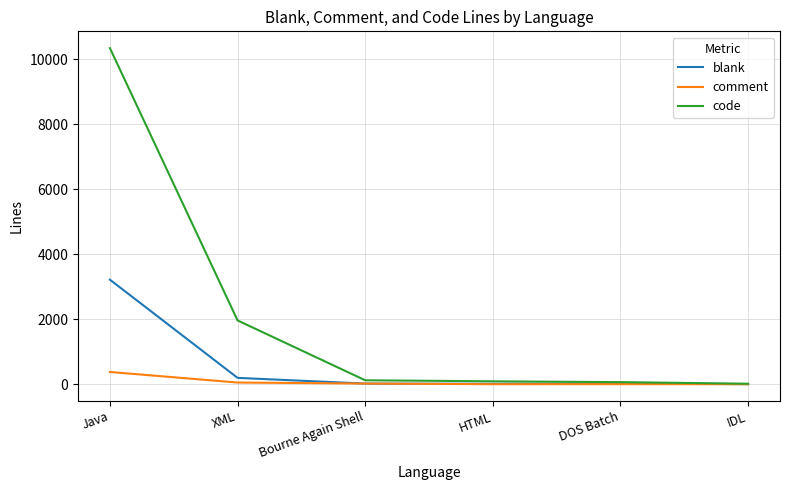

Rank the series by their maximum value, from highest to lowest.

code, blank, comment